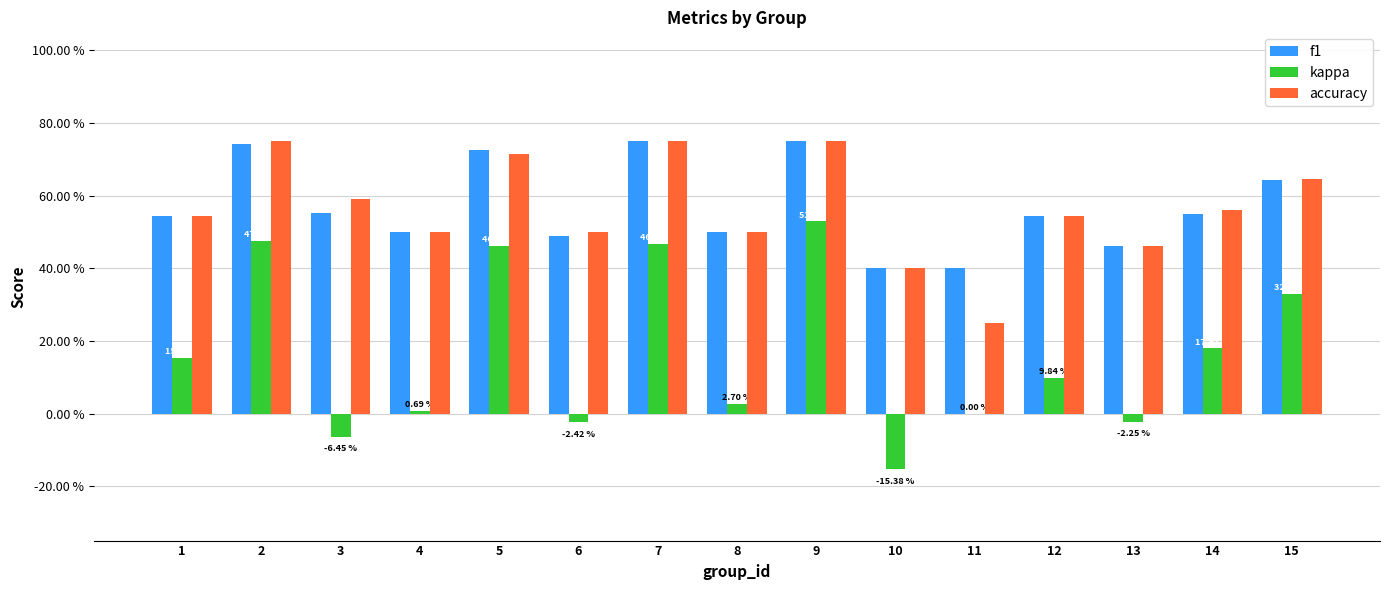

What is the difference between the highest and lowest values at 3?

0.7